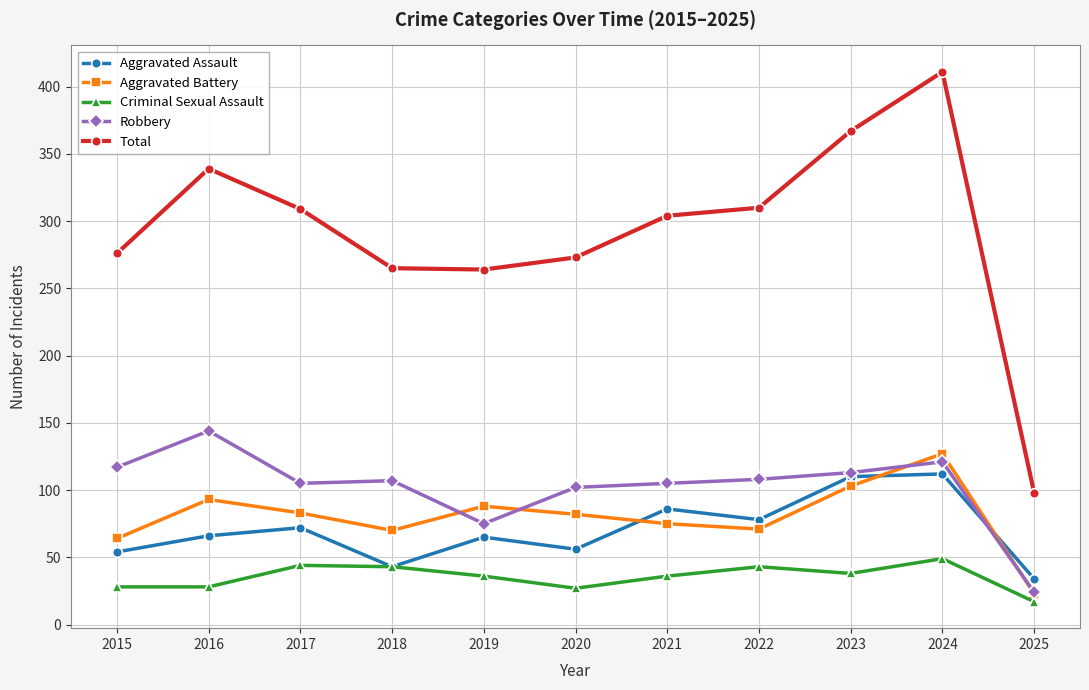

What is the value of the Criminal Sexual Assault point at the 4th from the left?

43